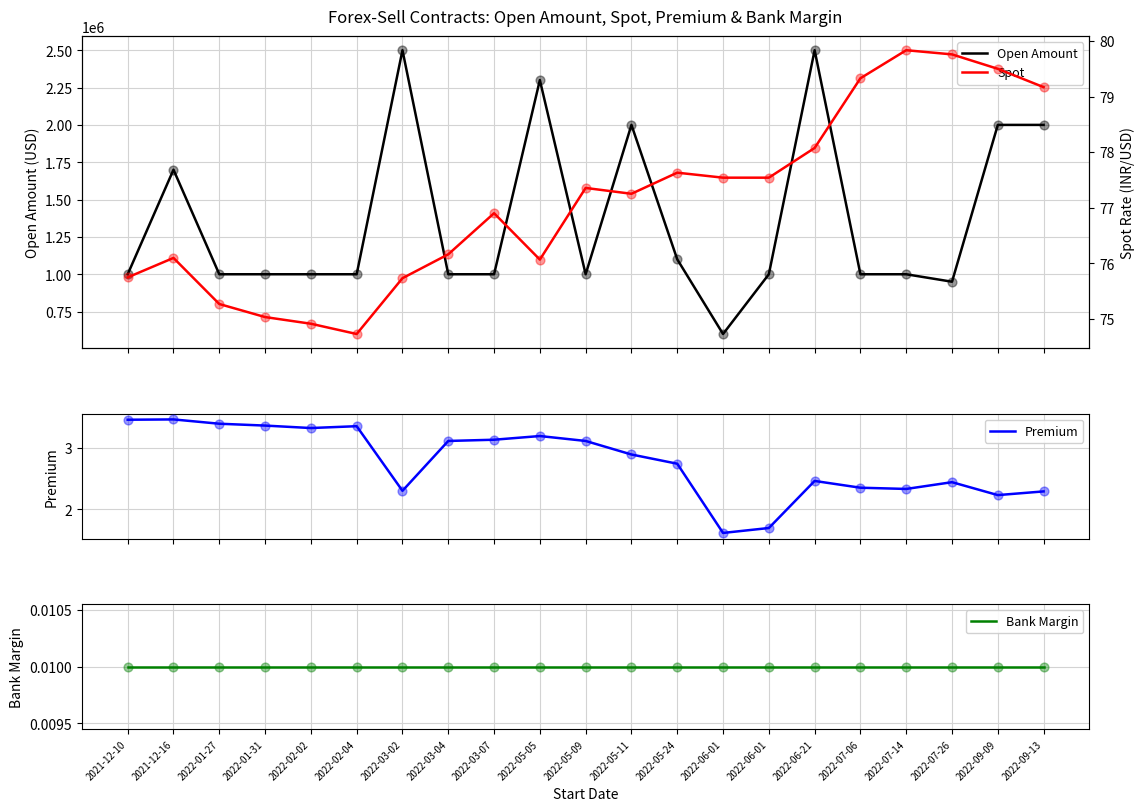

At how many categories does at least one series exceed 555366?

21